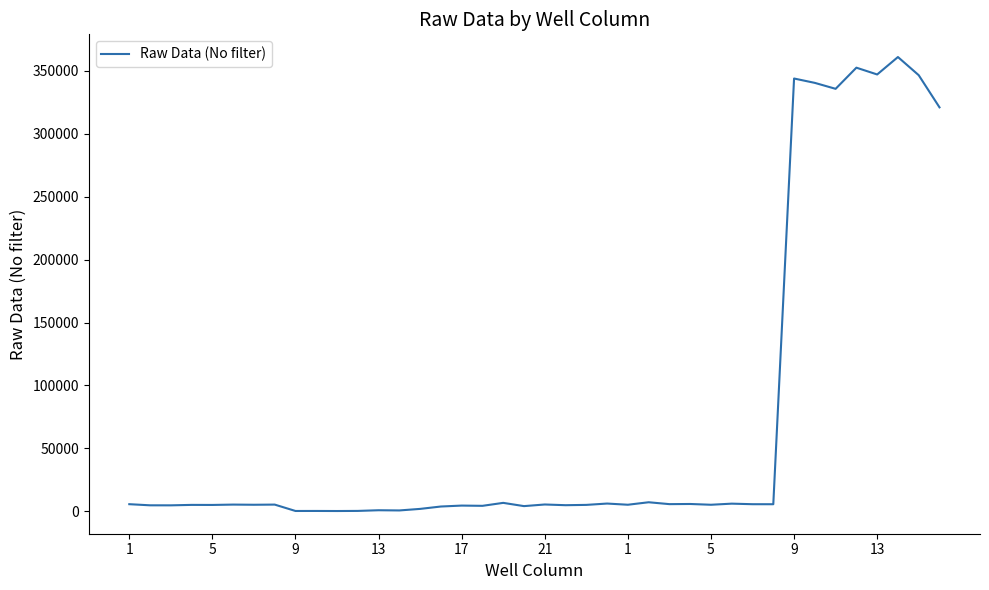

What is the greatest value displayed?

361018